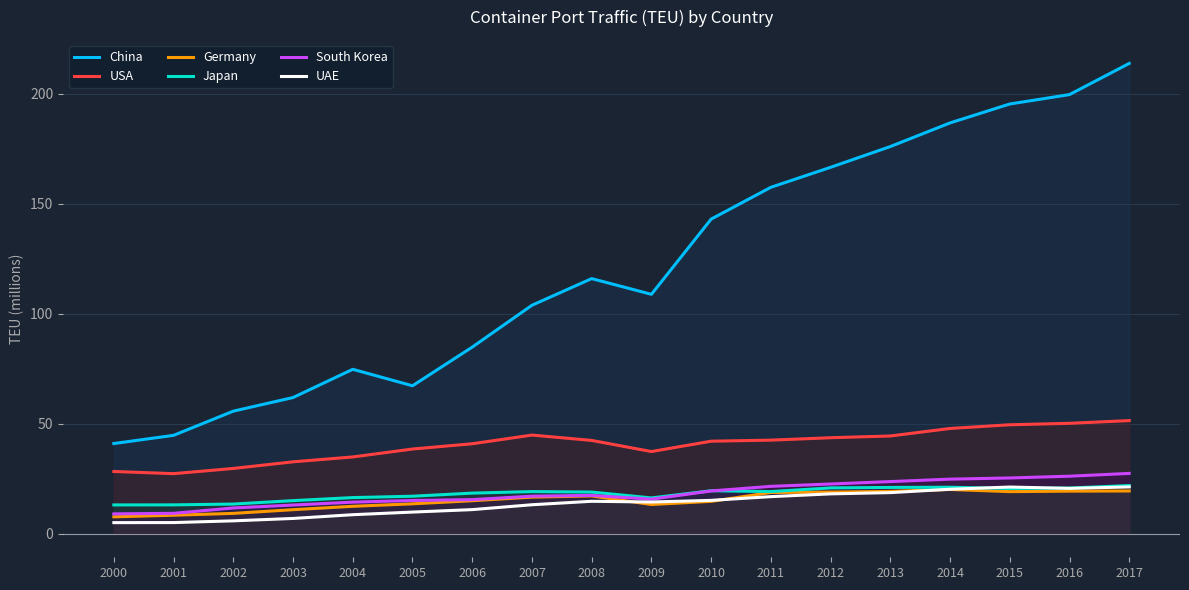

At how many categories does at least one series exceed 186?

4